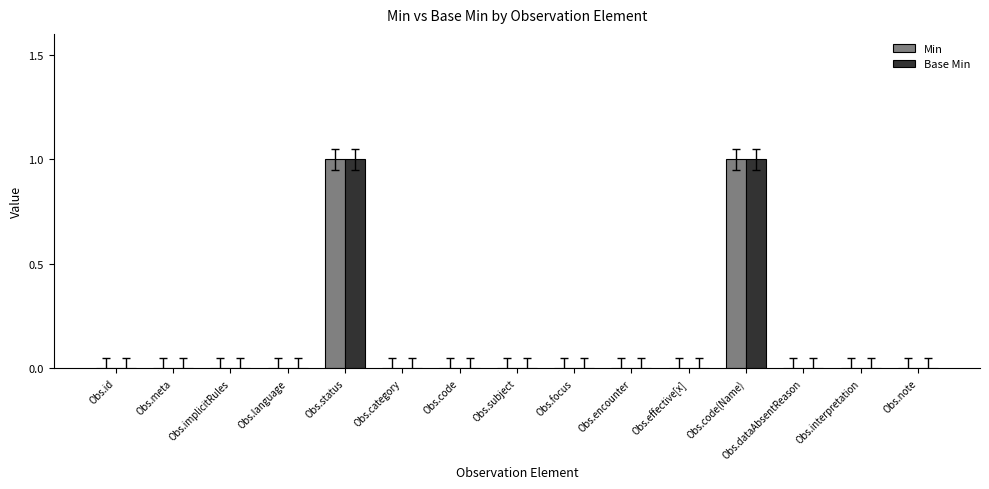

The Min series shows 0 at Obs.id. True or false?

True